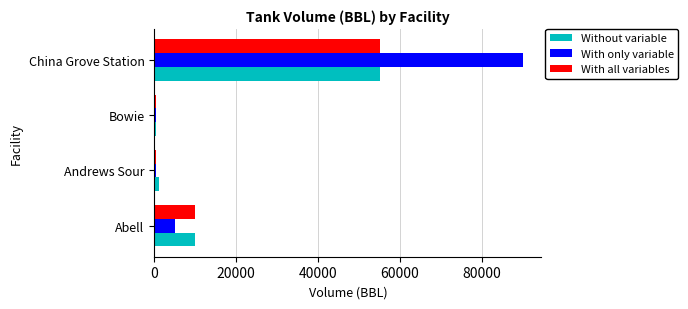

Is it true that Without variable equals 13354 at Abell?

False